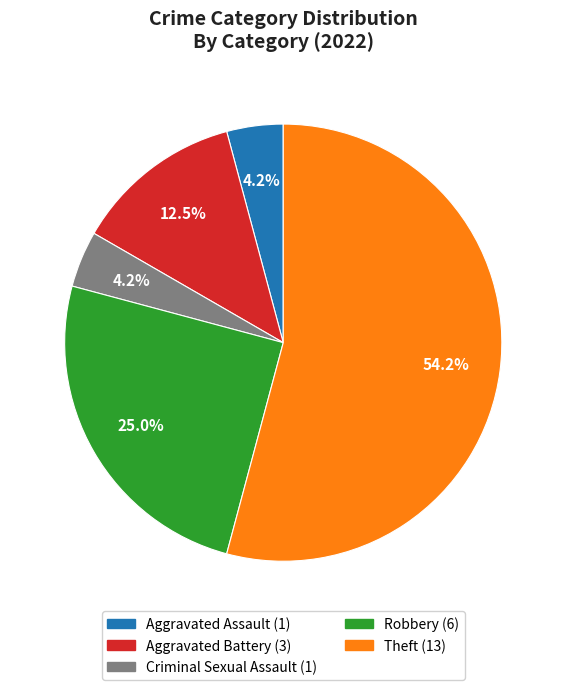

What percentage is the Criminal Sexual Assault slice, to the nearest percent?

4%